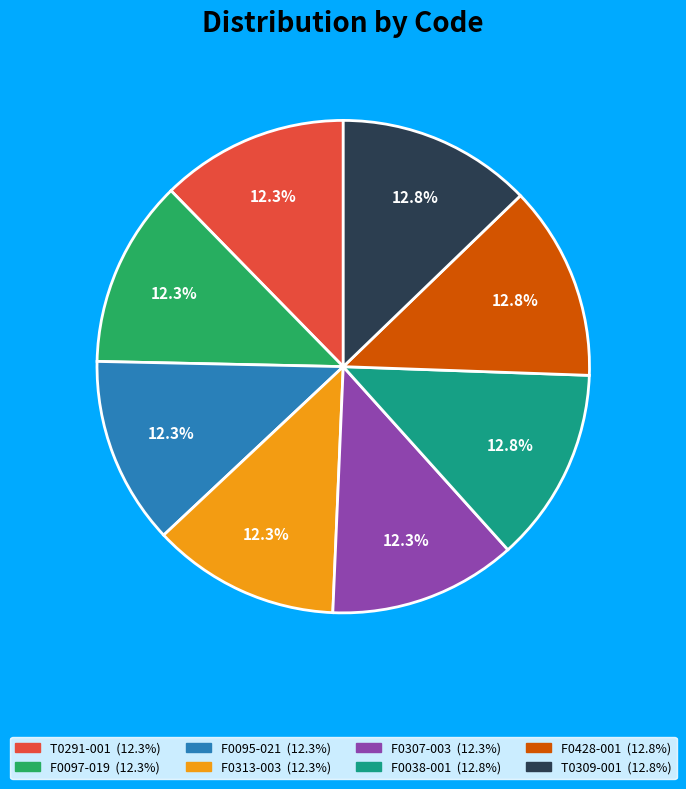

What percentage do T0291-001 and F0428-001 together represent?

25.1%